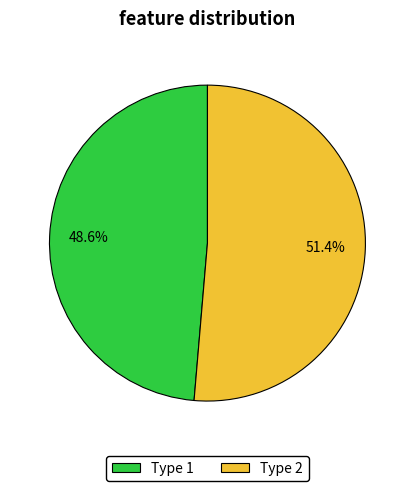

The Type 2 slice represents 51% of the pie. True or false?

True